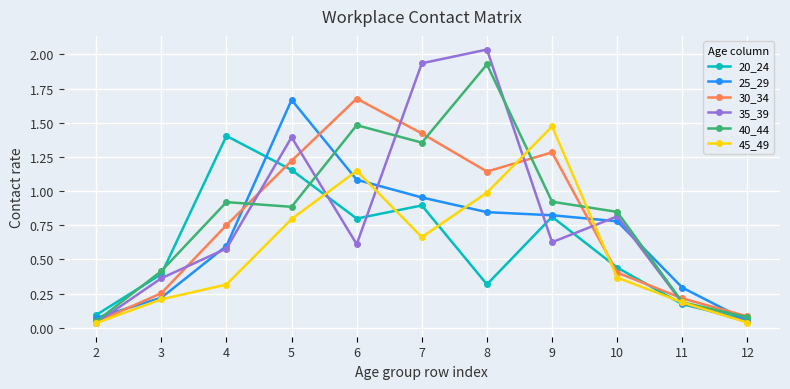

What is the sum of all 35_39 values?

8.6